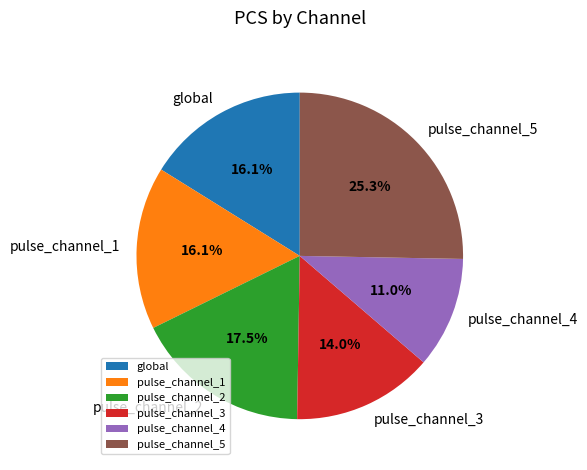

True or false: pulse_channel_5 accounts for 36% of the total.

False